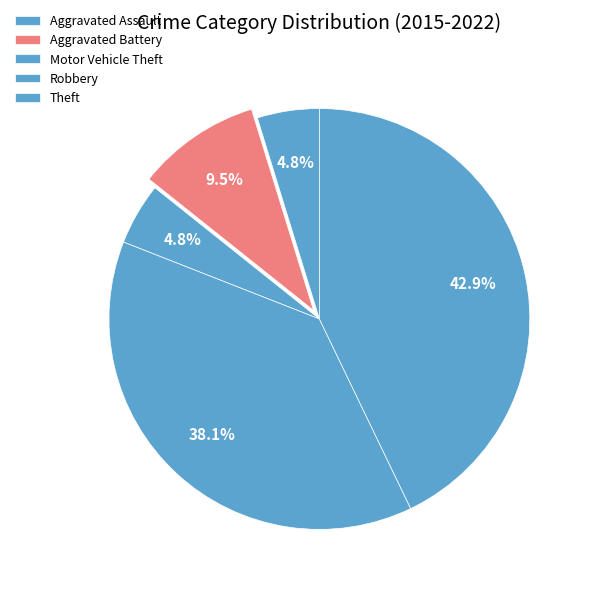

Between Motor Vehicle Theft and Aggravated Assault, which is larger?

Motor Vehicle Theft